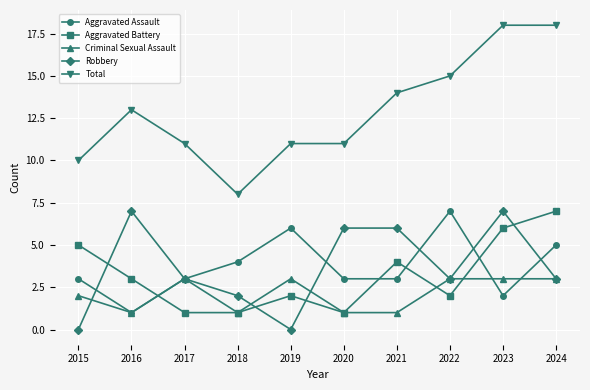

Reading left to right, transcribe all the data shown in this chart.

Aggravated Assault: 3	1	3	4	6	3	3	7	2	5
Aggravated Battery: 5	3	1	1	2	1	4	2	6	7
Criminal Sexual Assault: 2	1	3	1	3	1	1	3	3	3
Robbery: 0	7	3	2	0	6	6	3	7	3
Total: 10	13	11	8	11	11	14	15	18	18